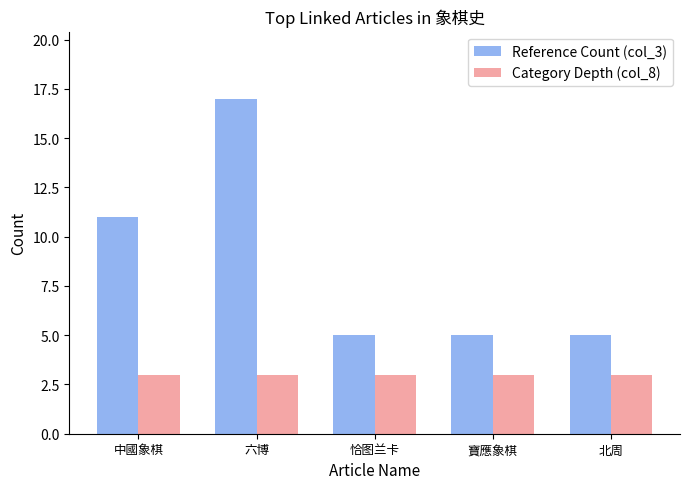

What is the highest value of the Reference Count (col_3) series?

17